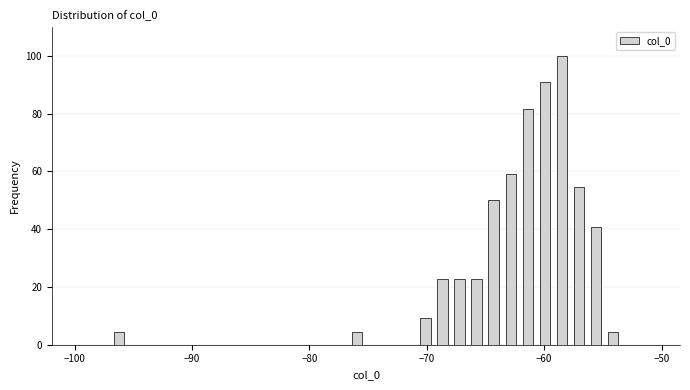

Around what value on the x-axis is the tallest bar? Give the approximate position of its centre, as read against the axis.

-59